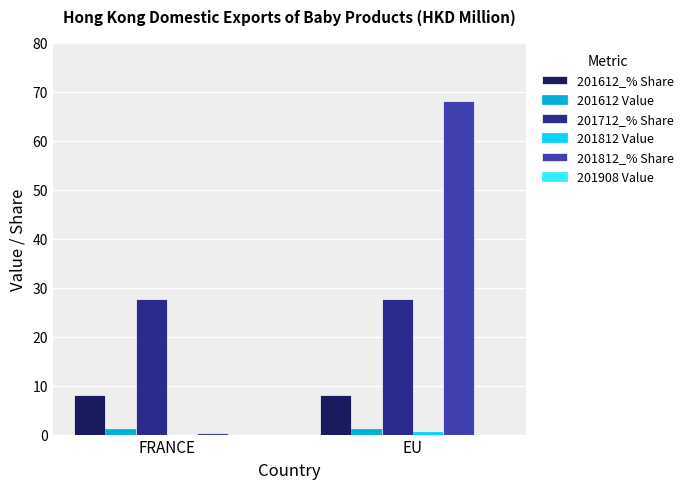

What is the sum of all 201712_% Share values?

55.6